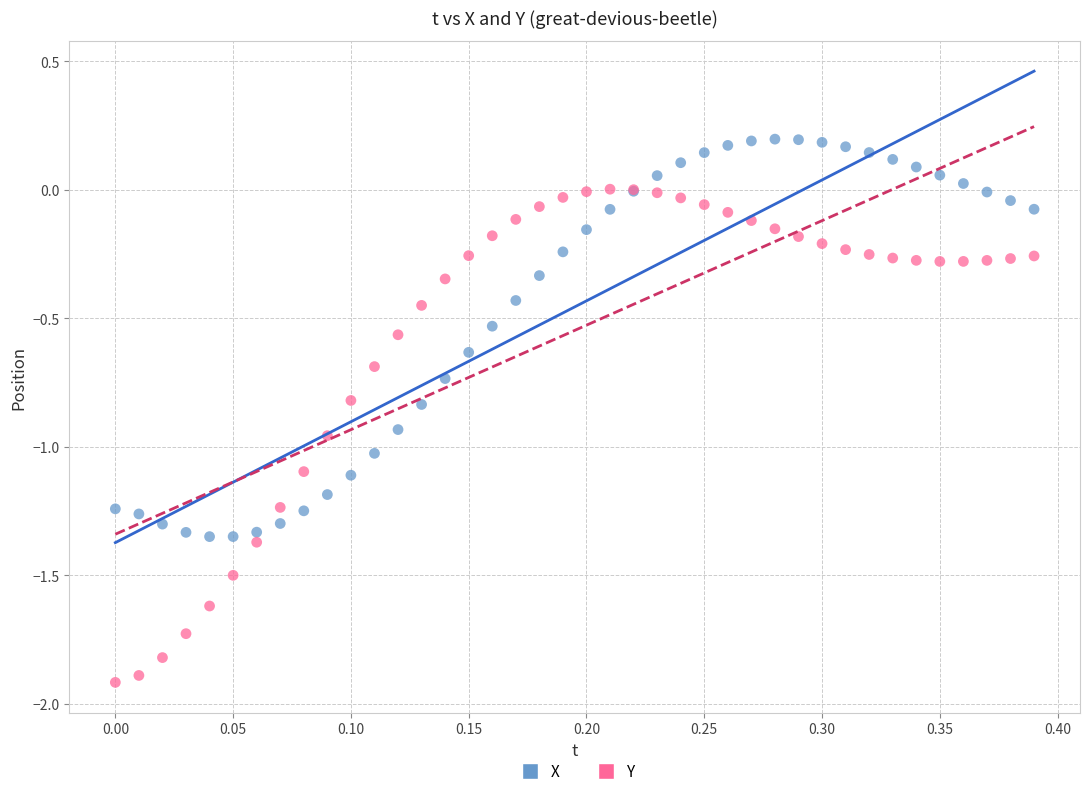

What is the X range (max minus min) for the scatter plot?

0.4